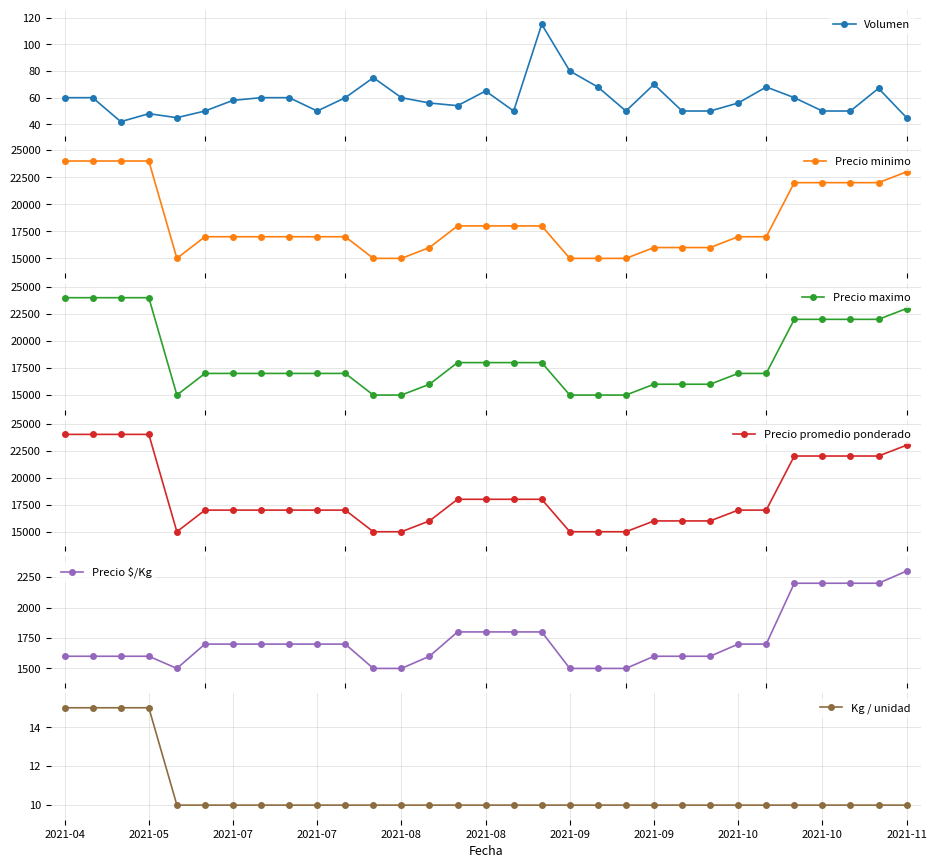

What is the lowest value of the Volumen series?

42